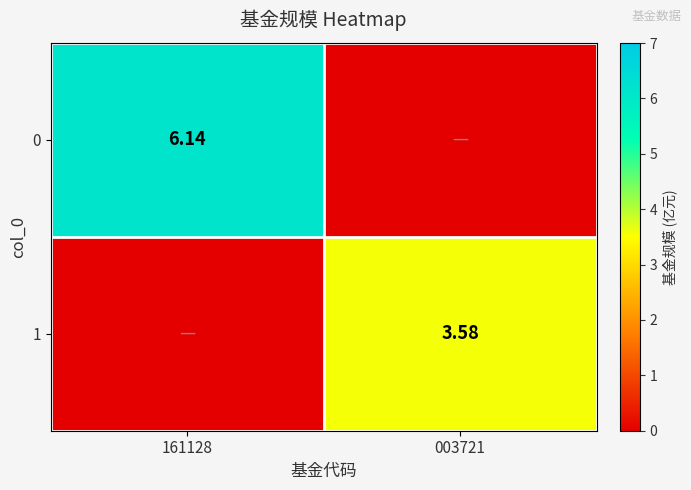

Is the value of 1 at 003721 greater than the value of 0 at 161128?

No